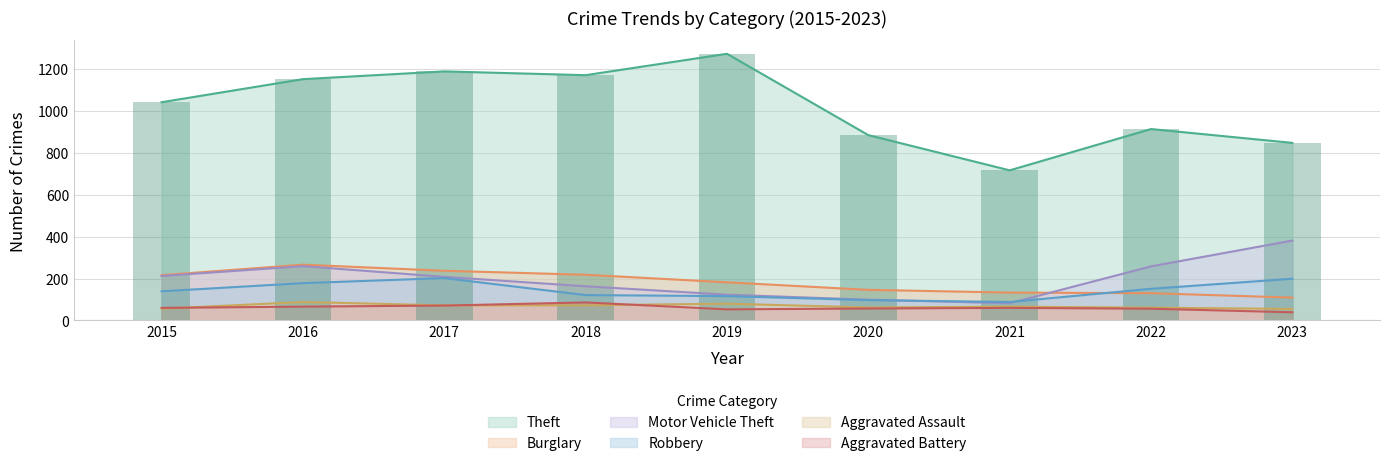

How many values in the Robbery series are below 139?

4